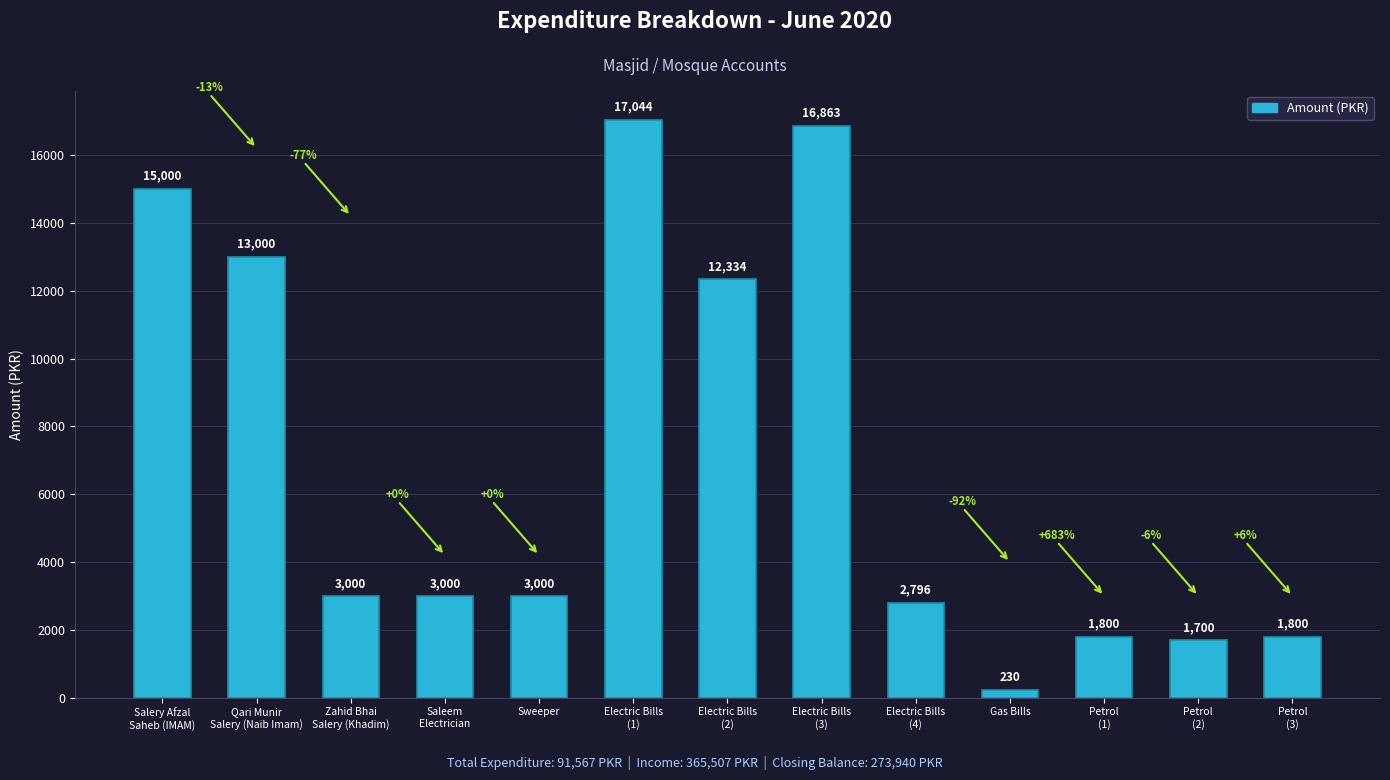

Which label corresponds to the largest value in the chart?

Electric Bills
(1)